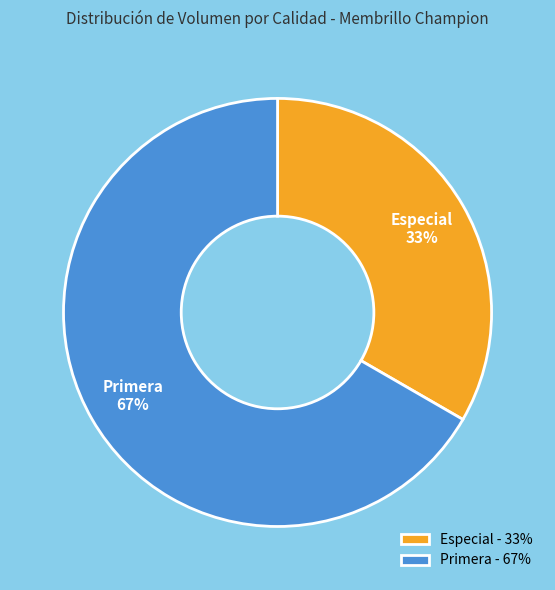

Approximately how many times larger is the value at Primera compared to Especial?

2.0